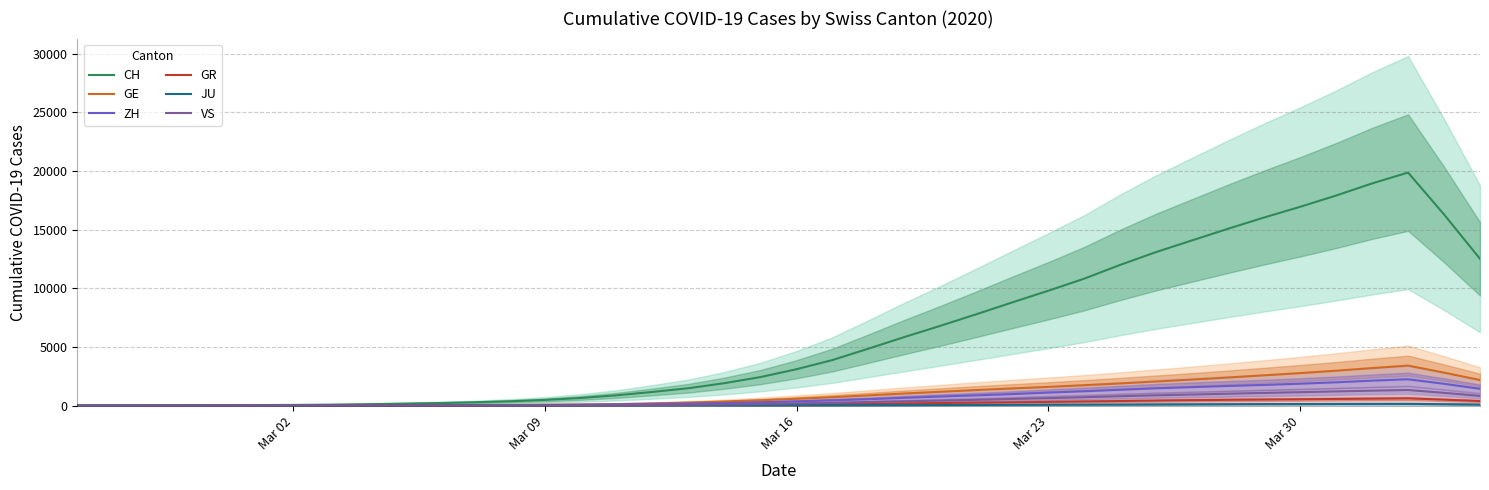

Is it true that CH equals 27554.4 at Mar 30?

False